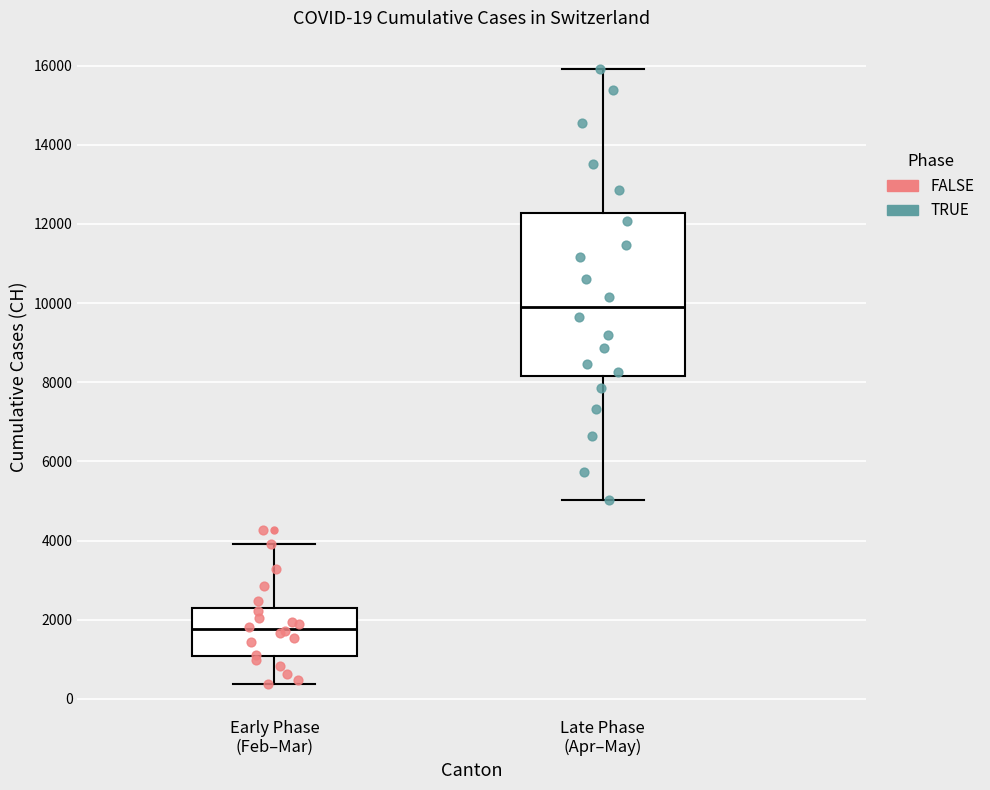

Which box is the tallest, from its lower edge to its upper edge?

Late Phase (Apr–May)